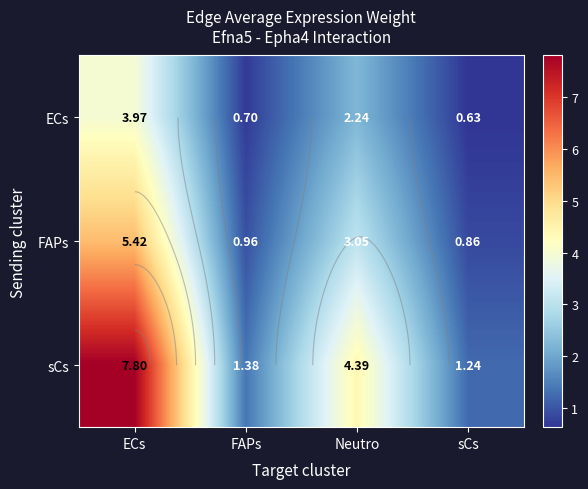

What is the total value across all series at ECs?

17.2